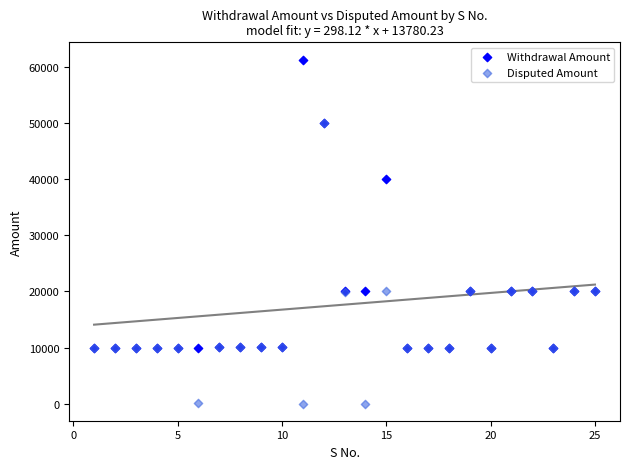

Across all series, what Y value is closest to 30700?

40000.0